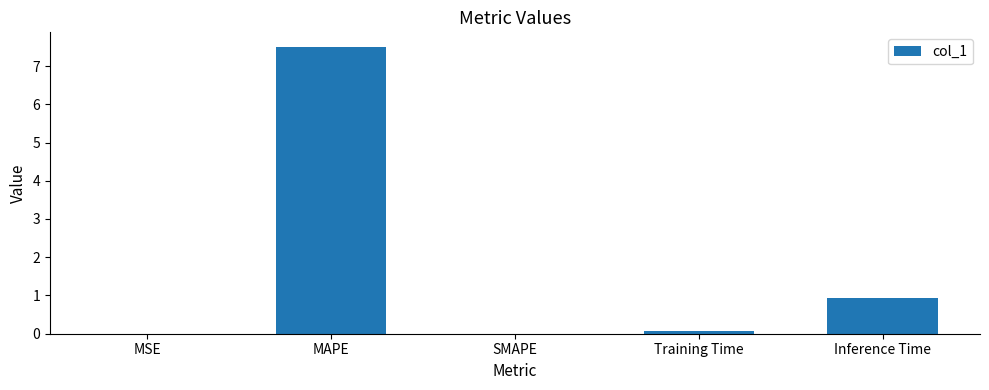

True or false: the data shows 5.2 at SMAPE.

False